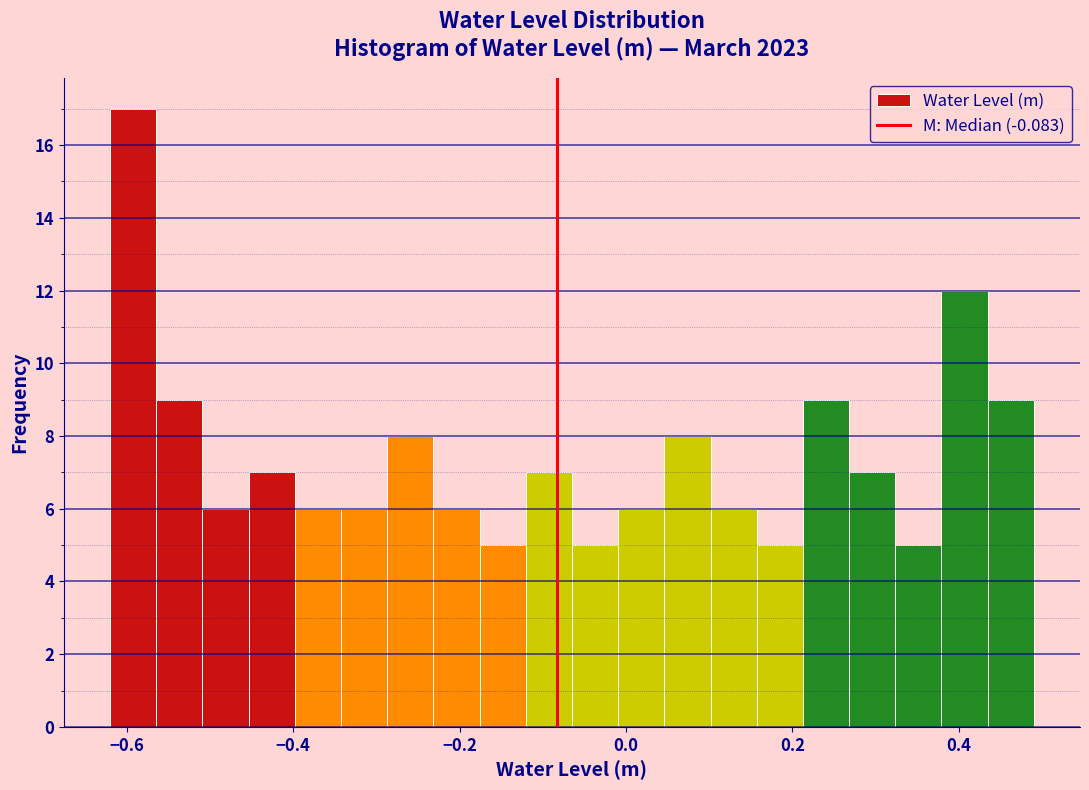

Around what value on the x-axis is the tallest bar? Give the approximate position of its centre, as read against the axis.

-0.60